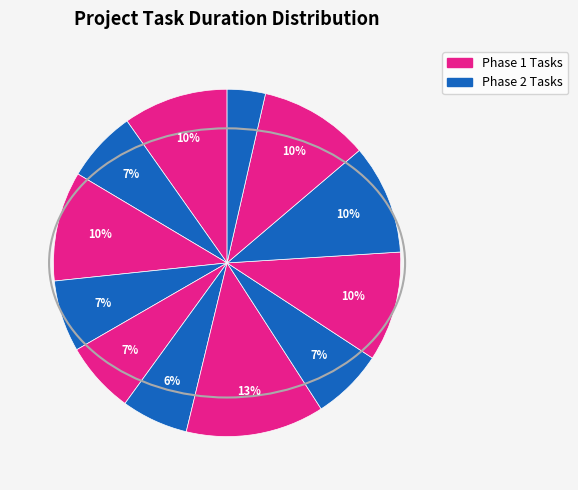

Count the number of slices in the pie.

12